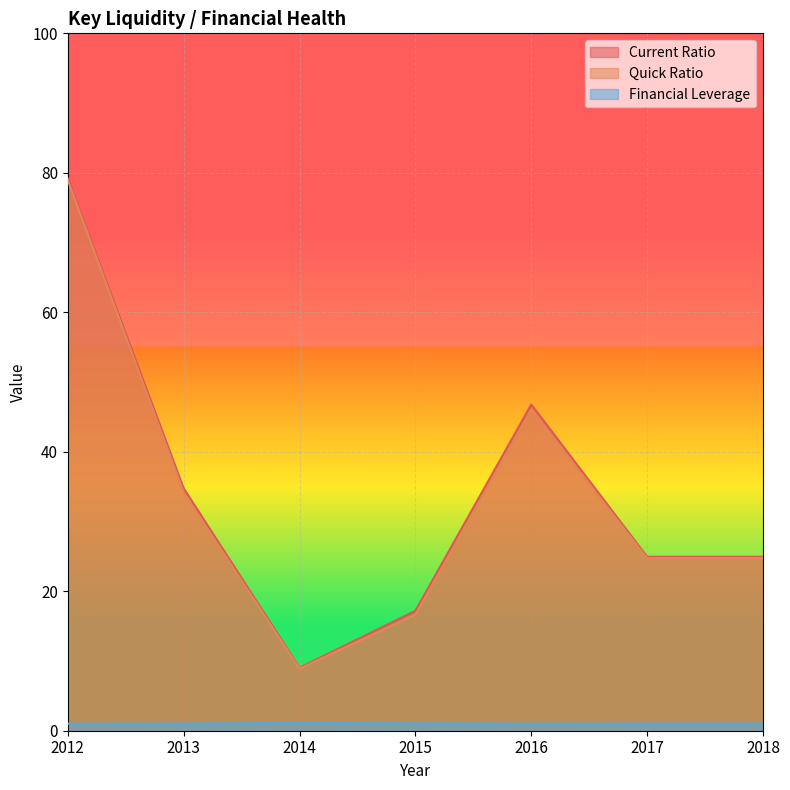

What is the difference between the maximum and minimum values in the Financial Leverage series?

0.1